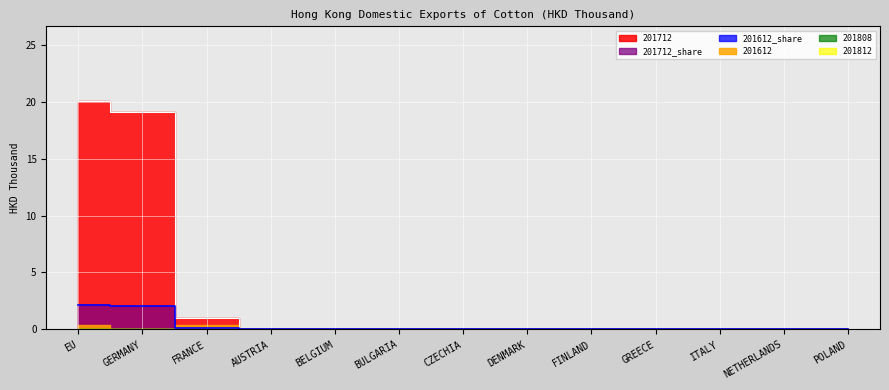

True or false: 201812 and 201712_share cross at least once.

False